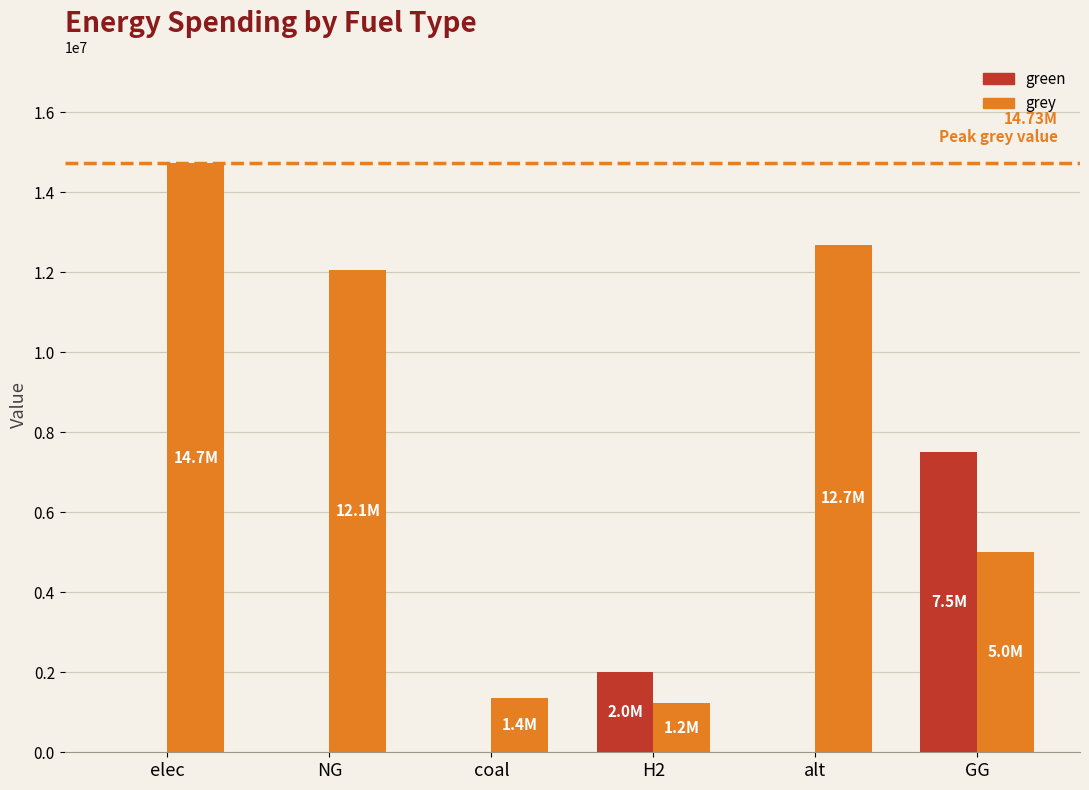

The grey series shows 20957931.8 at elec. True or false?

False